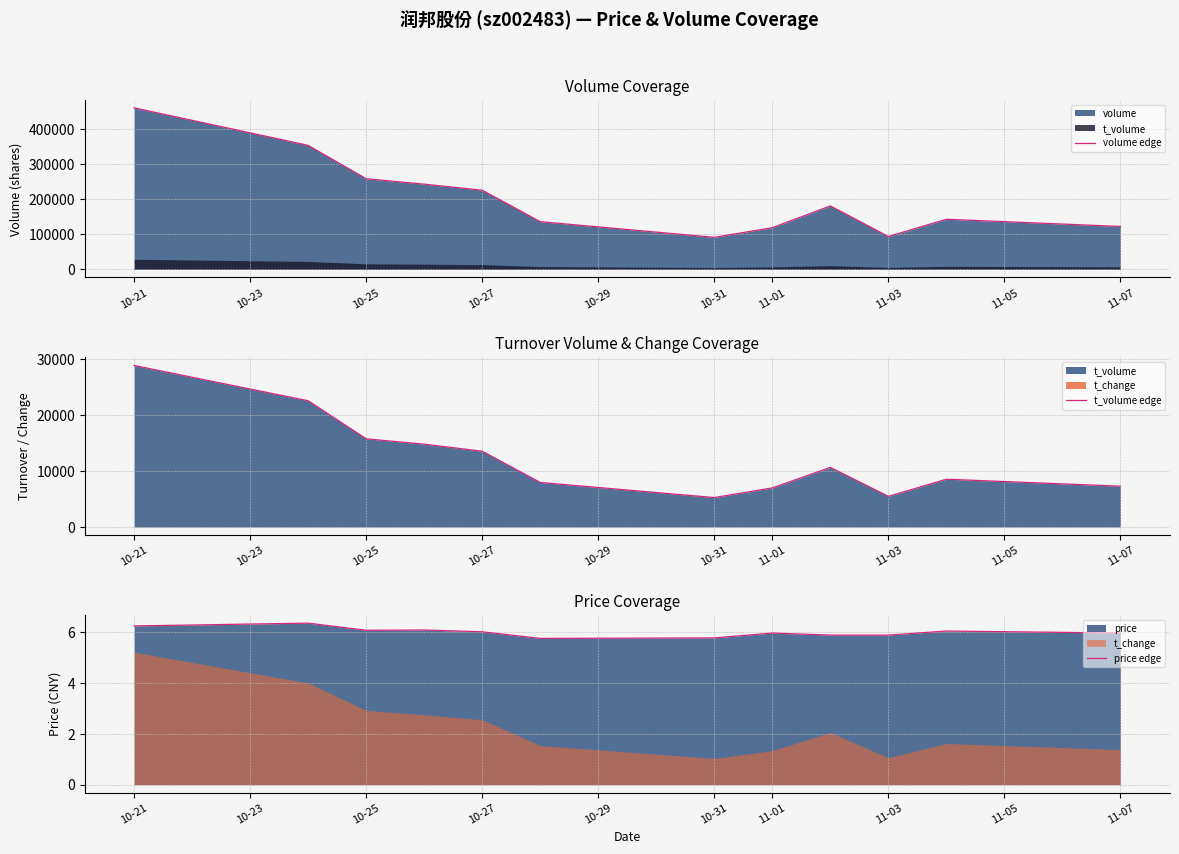

Reading right to left, what are all the values shown in this chart?

volume edge: 122442.0	142979.0	93754.0	181064.0	118905.0	91439.0	136073.0	225891.0	243162.0	258685.0	353819.0	460946.0
t_volume edge: 7299.0	8550.0	5484.0	10669.0	6997.0	5267.0	7972.0	13555.0	14819.0	15777.0	22581.0	28892.0
price edge: 6.0	6.0	5.9	5.9	6.0	5.8	5.8	6.0	6.1	6.1	6.3	6.2